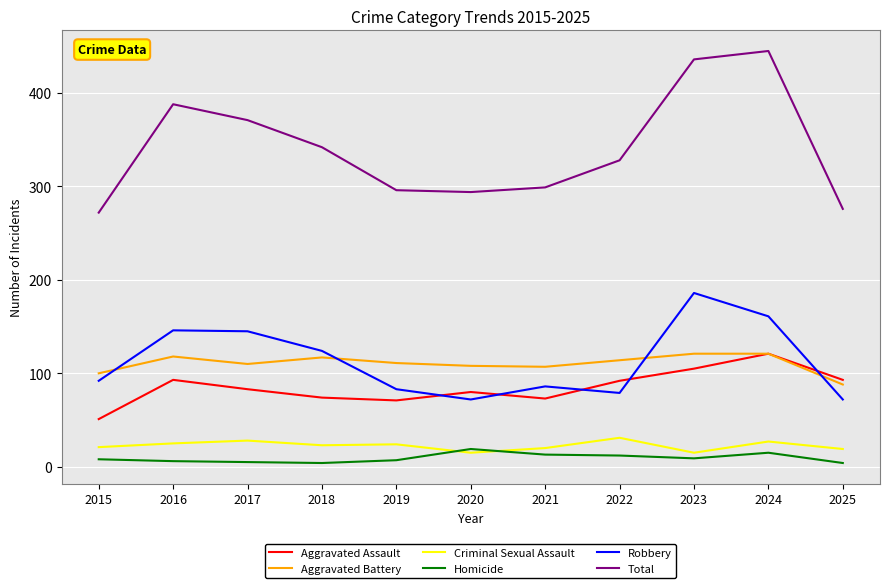

What is the difference between the Aggravated Battery values at 2025 and 2024?

33